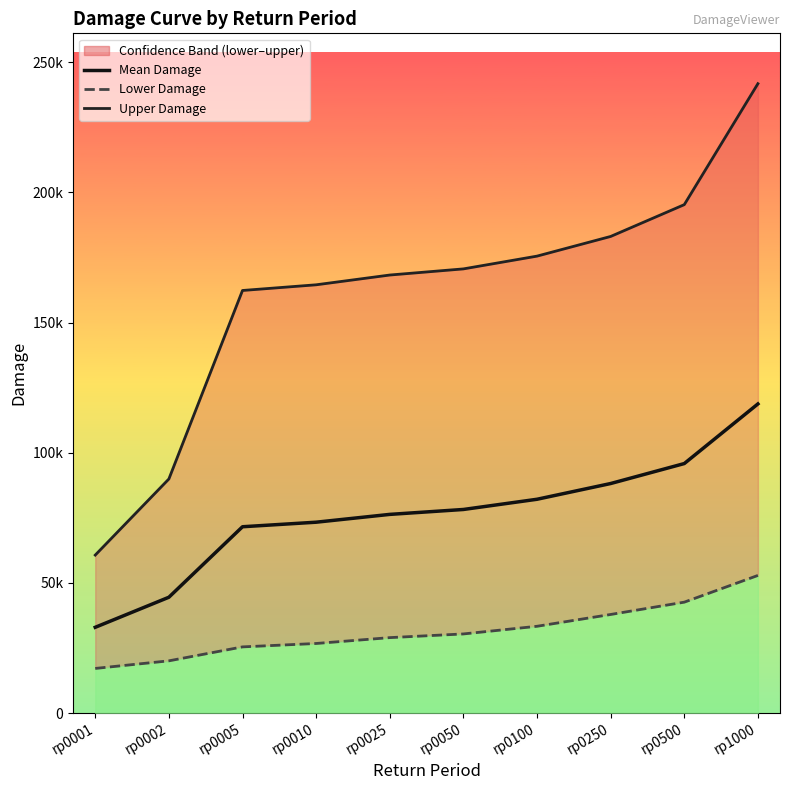

What is the value of the upperdam point at the 10th from the left?

241779.2